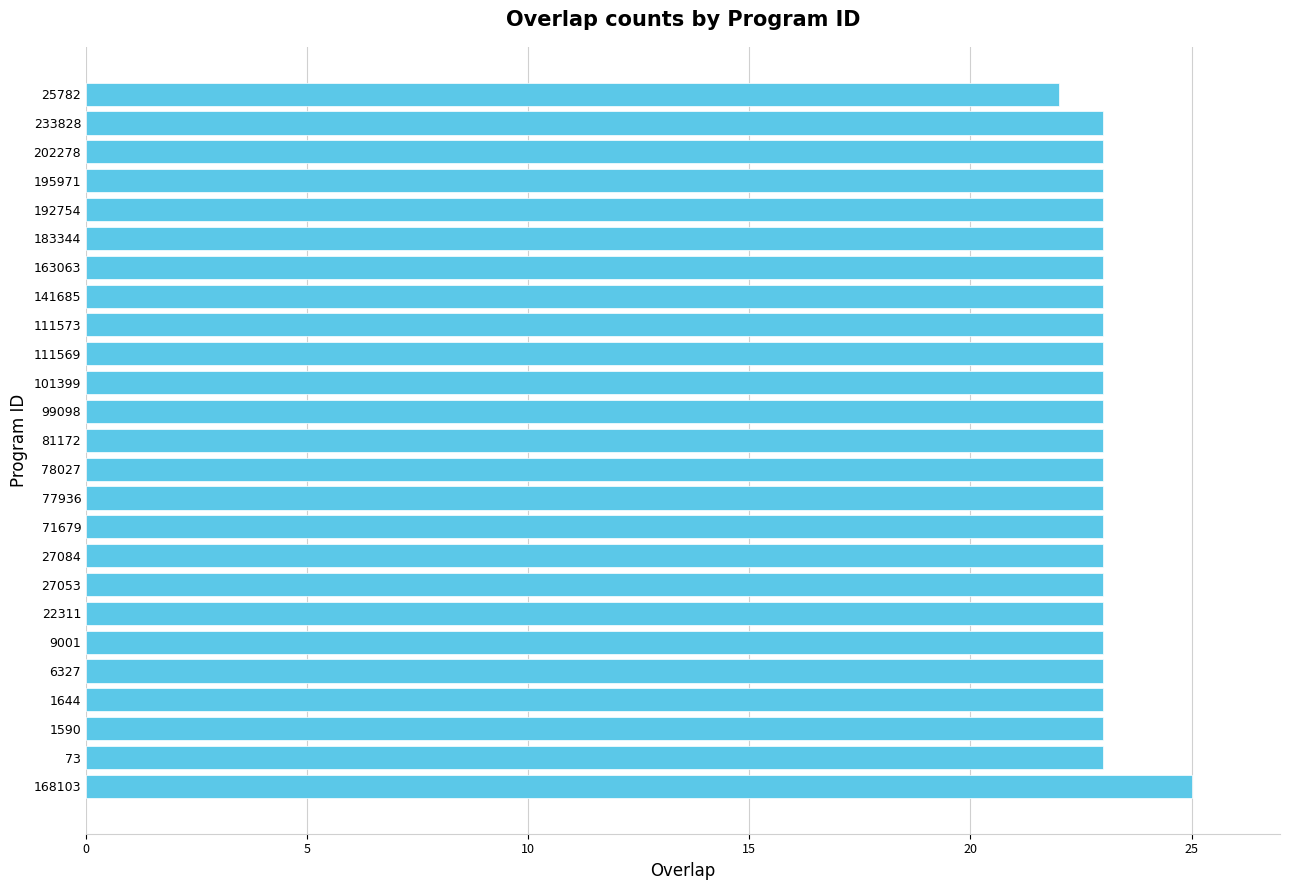

What is the ratio of the value at 141685 to the value at 27053?

1.0